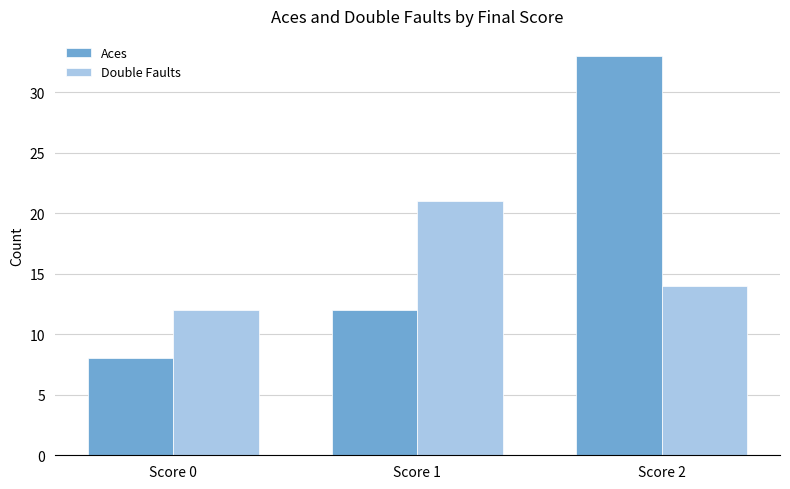

What is the minimum value shown in the chart?

8